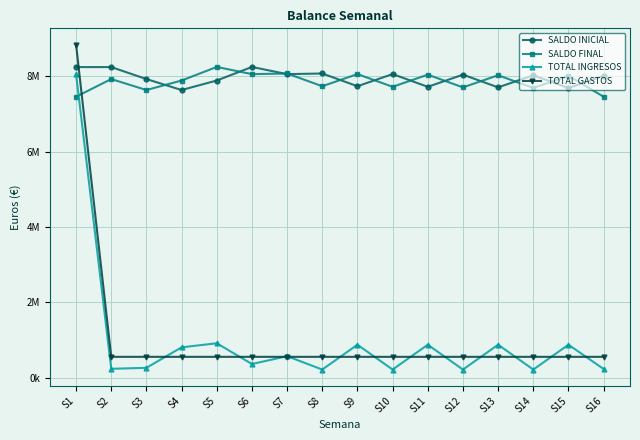

Is this an area chart (filled region under the line)?

No